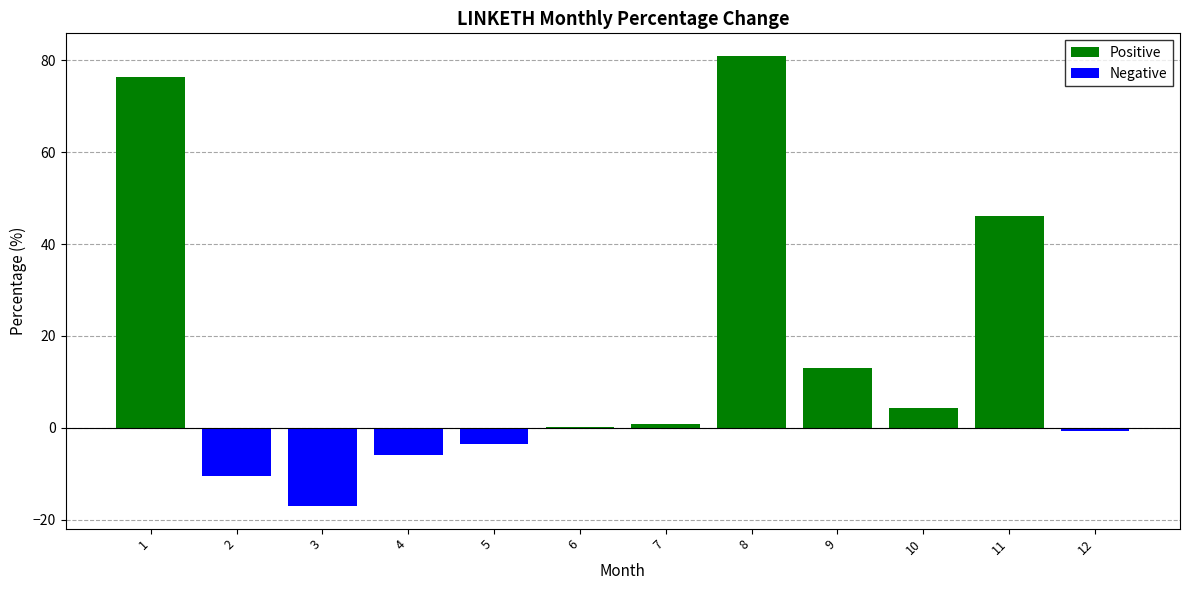

What is the sum of all Positive values?

221.8